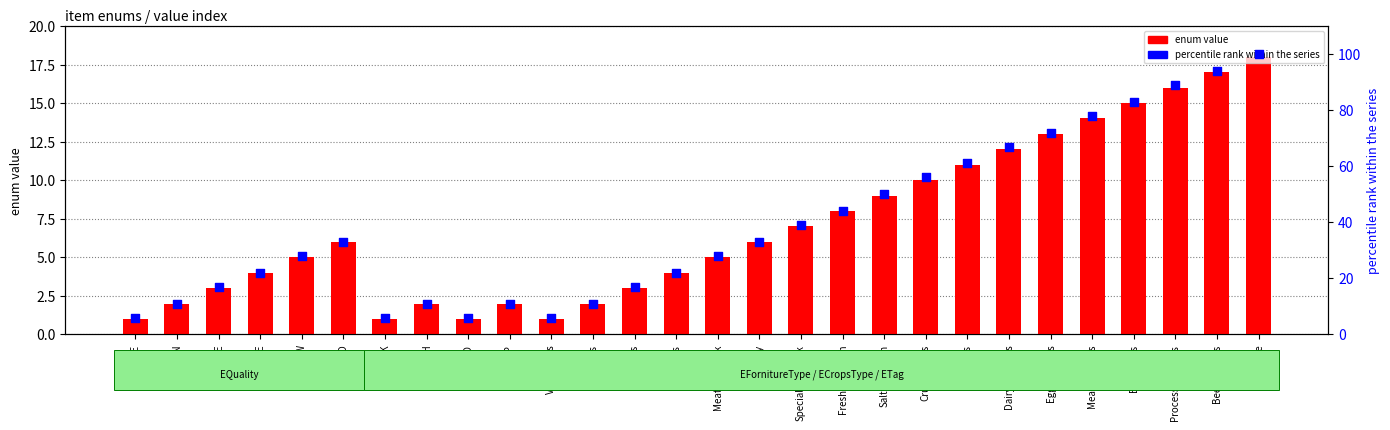

At which category is the sum across all series the highest?

Manure